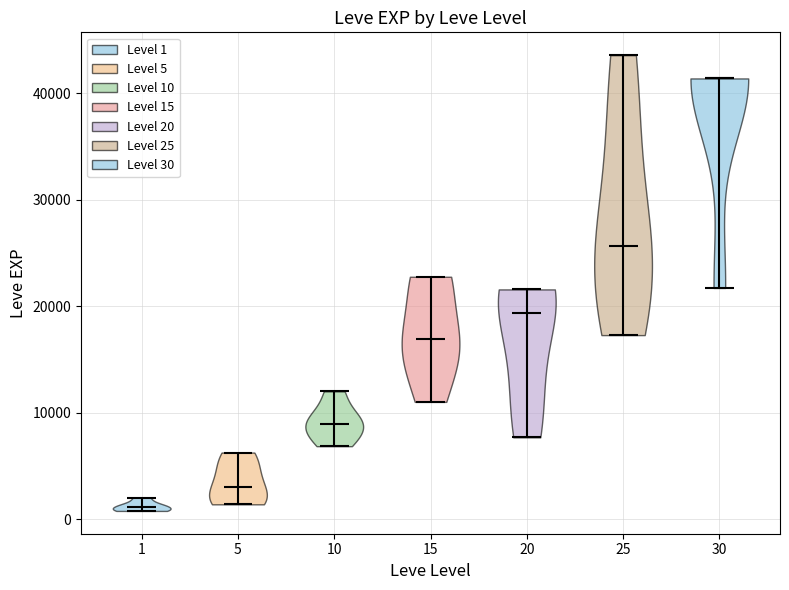

Reading left to right, read every violin against the y-axis: where its median line is, and the lowest and highest points it reaches. The values are not printed on the chart, so give them approximately, as read against the axis.

1: median line 1000, lowest point 1000, highest point 2000
5: median line 3000, lowest point 1000, highest point 6000
10: median line 9000, lowest point 7000, highest point 12000
15: median line 17000, lowest point 11000, highest point 23000
20: median line 19000, lowest point 8000, highest point 22000
25: median line 26000, lowest point 17000, highest point 44000
30: median line 41000, lowest point 22000, highest point 41000